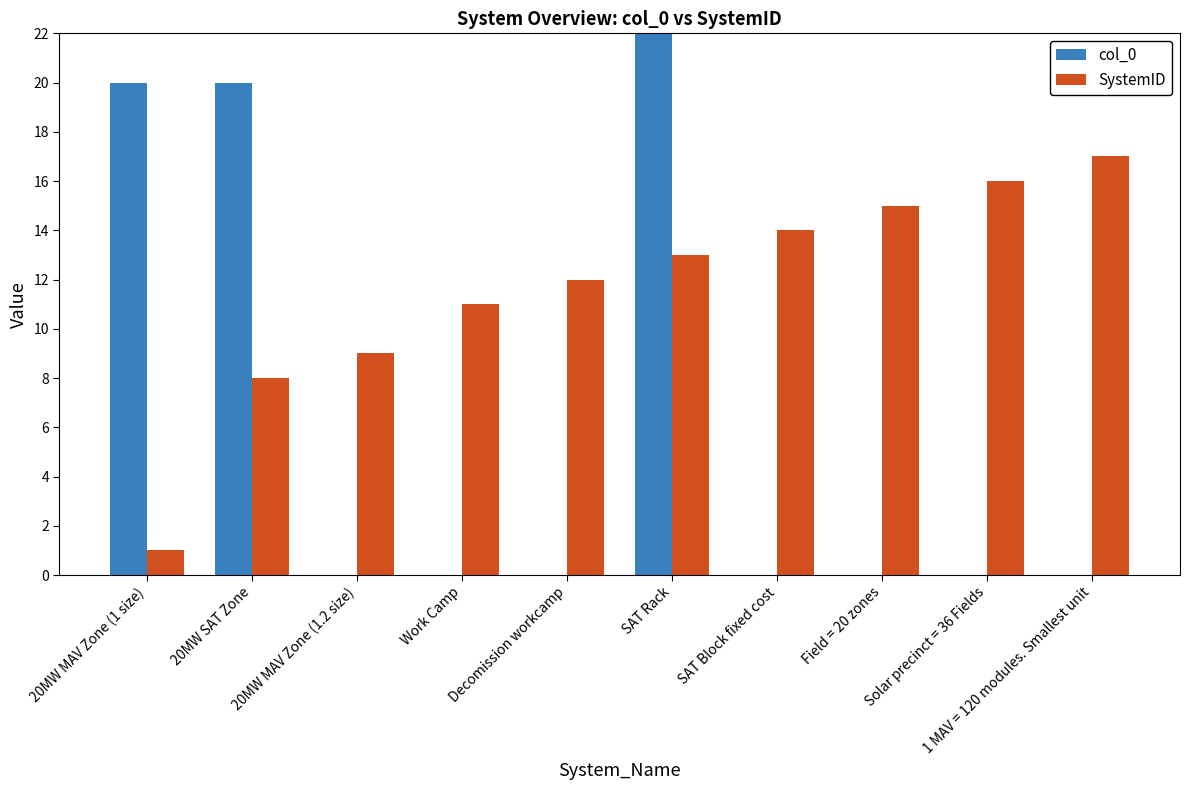

At which category is the sum across all series the highest?

SAT Rack